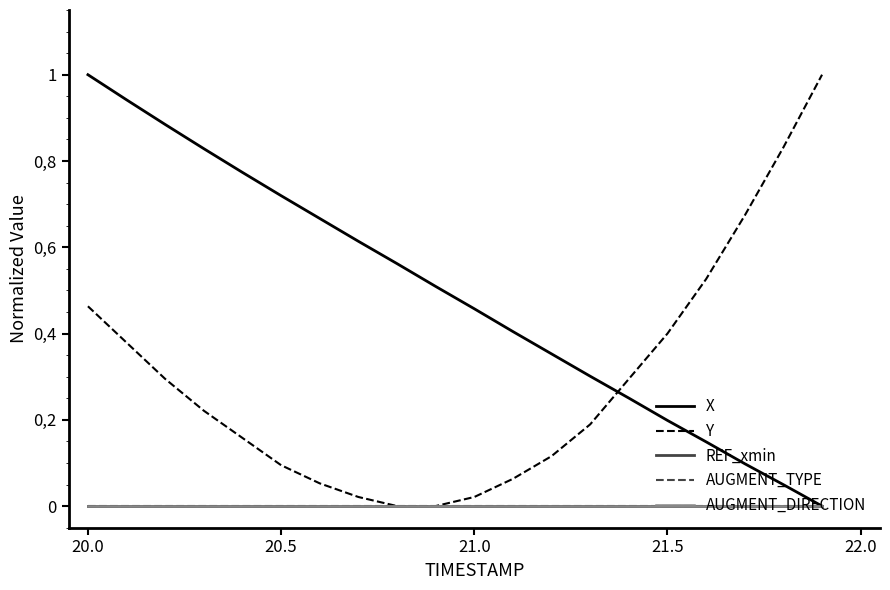

Does the chart display data point markers on the line(s)?

No